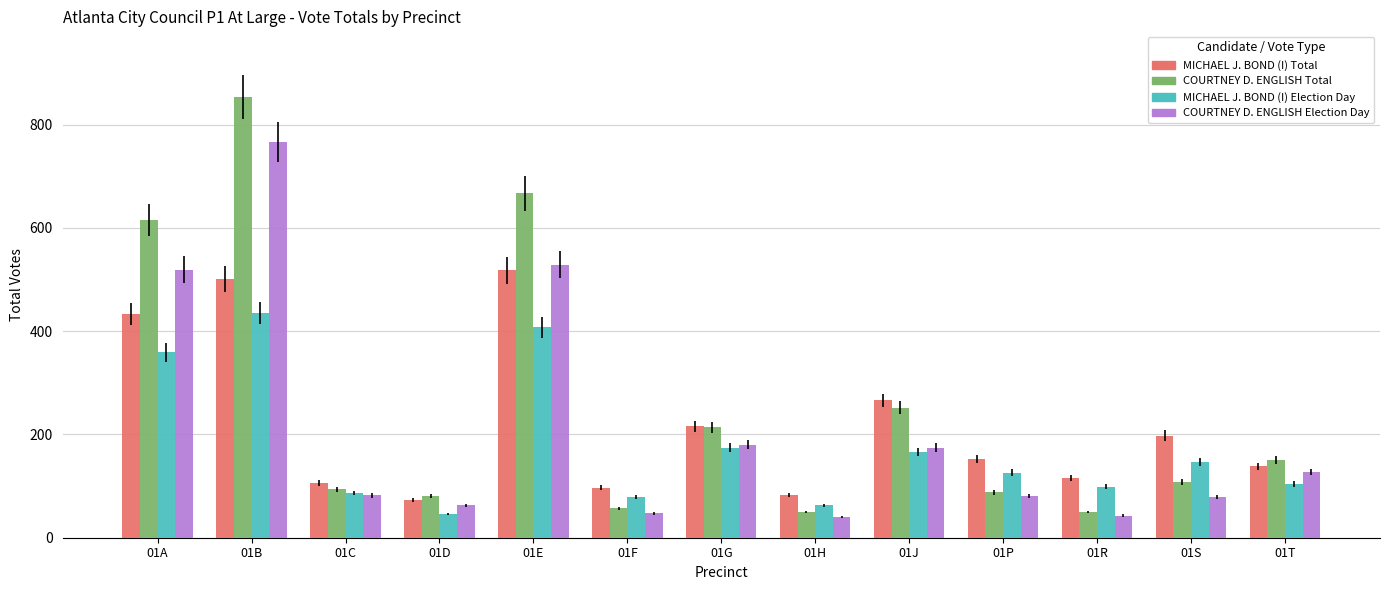

How many values in the COURTNEY D. ENGLISH Election Day series are below 82?

6